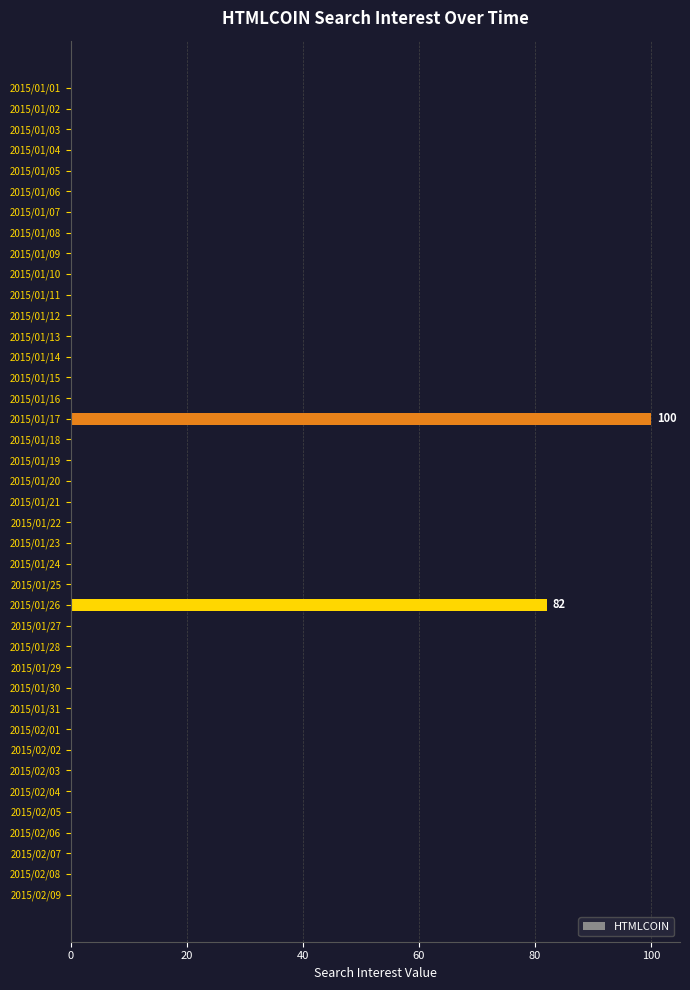

The chart shows a value of 40 at 2015/01/08. True or false?

False